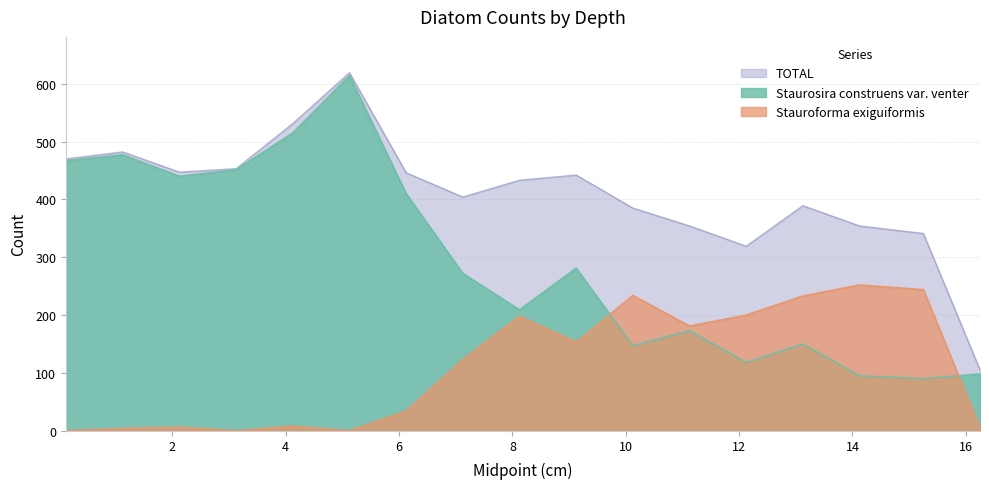

Reading left to right, what are all the values shown in this chart?

Staurosira construens var. venter: 467	477	440	451	515	614	410	272	209	281	147	173	118	150	95	90	98
Stauroforma exiguiformis: 0	4	6	0	8	0	34	123	198	153	234	181	200	233	252	244	5
TOTAL: 470	482	447	453	531	619	446	404	433	442	385	354	319	389	354	341	105